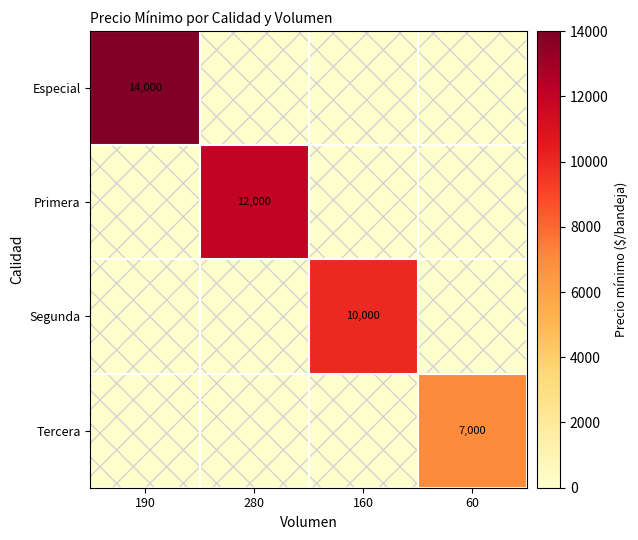

Is it true that Especial equals 2857 at 190?

False